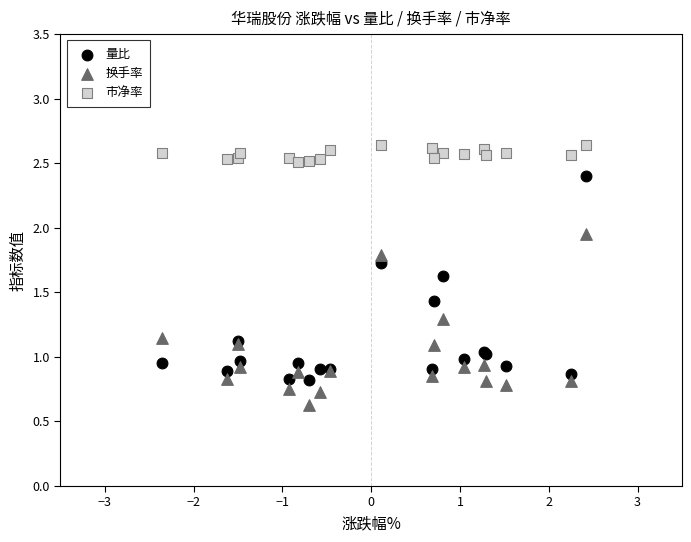

What is the X range (max minus min) for the scatter plot?

4.8